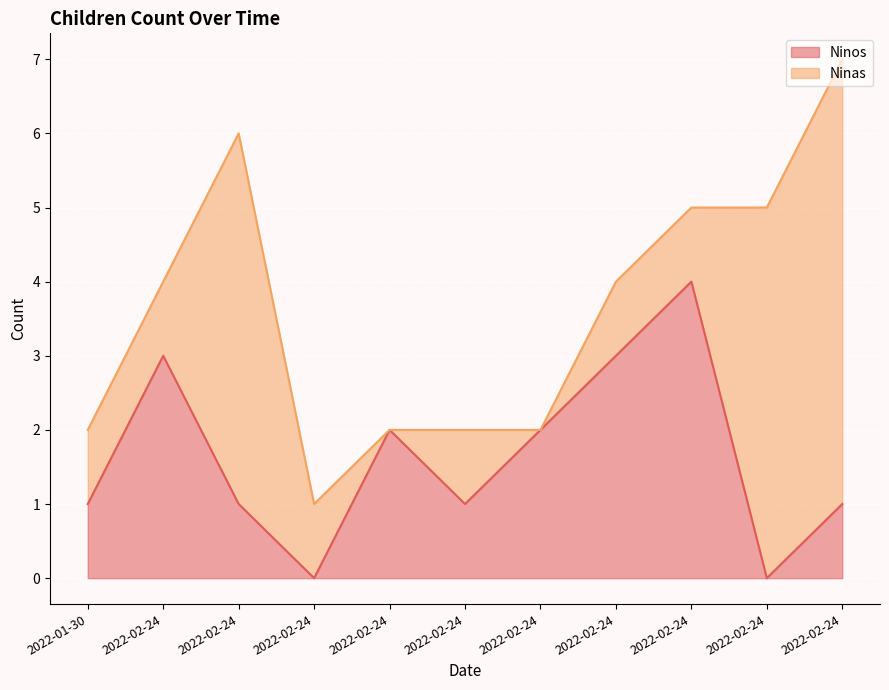

Reading right to left, extract all data points from this chart.

2022-02-24=1	2022-02-24=0	2022-02-24=4	2022-02-24=3	2022-02-24=2	2022-02-24=1	2022-02-24=2	2022-02-24=0	2022-02-24=1	2022-02-24=3	2022-01-30=1